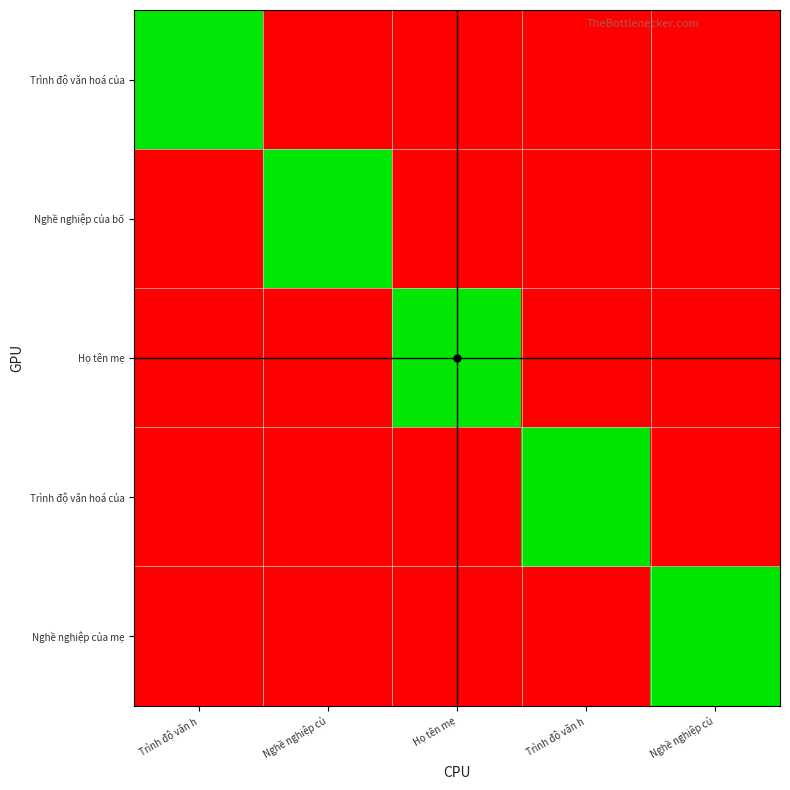

At which category is the sum across all series the highest?

Nghề nghiệp củ